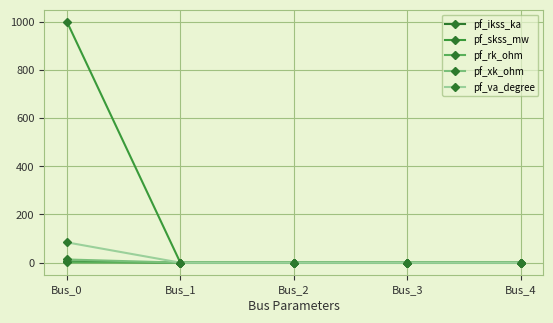

Reading left to right, what are all the values shown in this chart?

pf_ikss_ka: 5.2	0.0	0.0	0.0	0.0
pf_skss_mw: 1000.0	0.0	0.0	0.0	0.0
pf_rk_ohm: 1.3	0.0	0.0	0.0	0.0
pf_xk_ohm: 13.2	0.0	0.0	0.0	0.0
pf_va_degree: 84.3	0.0	0.0	0.0	0.0